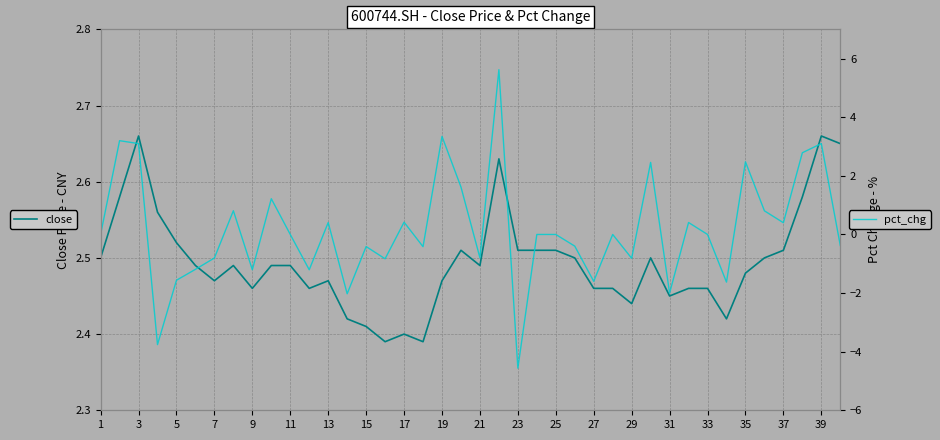

What is the value of the pct_chg point at the 16th from the left?

-0.8